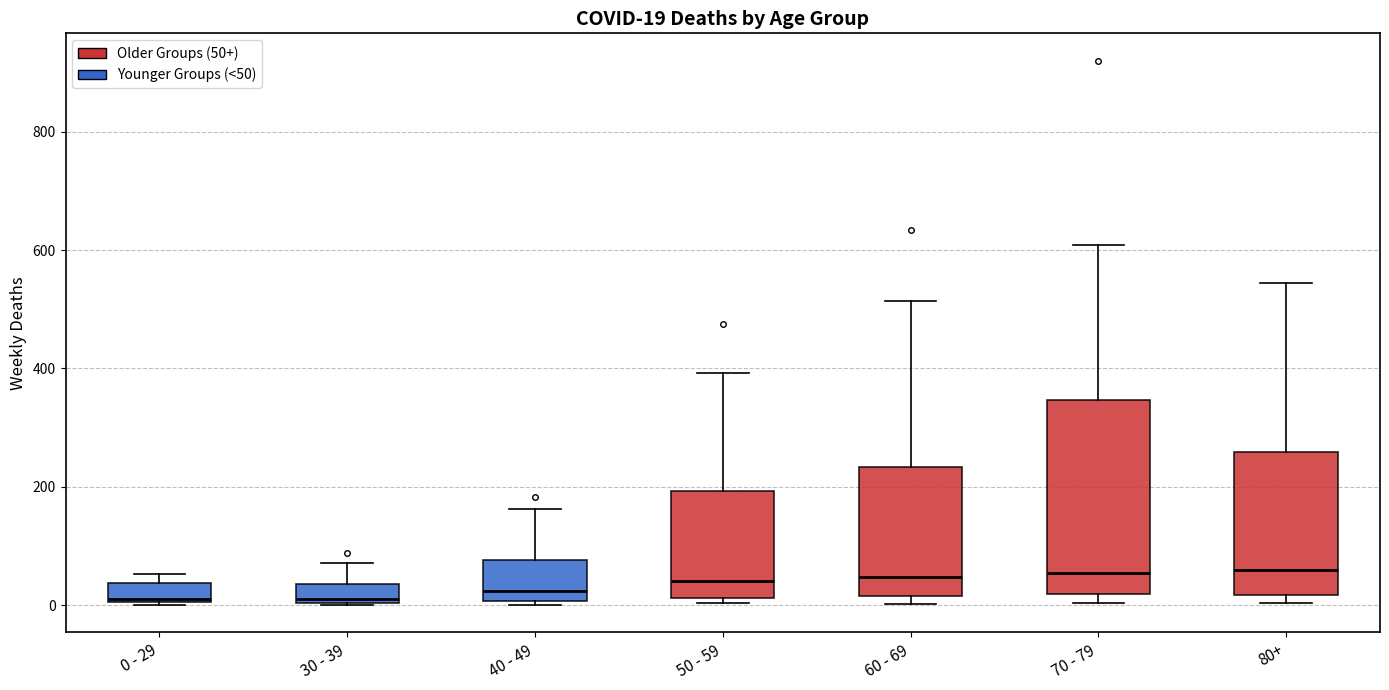

Which box is the tallest, from its lower edge to its upper edge?

70 - 79